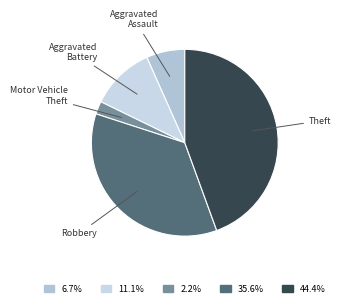

Which has a higher value, Theft or Aggravated Battery?

Theft